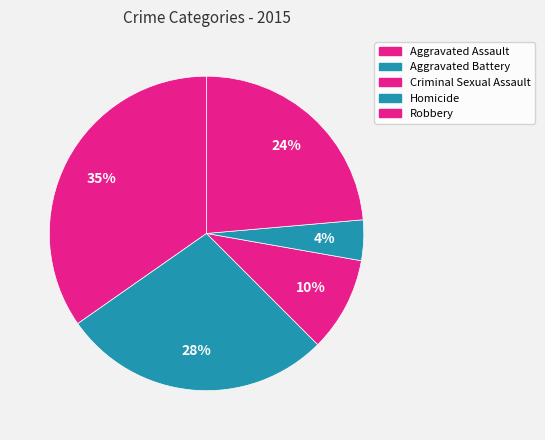

True or false: Robbery accounts for 24% of the total.

True